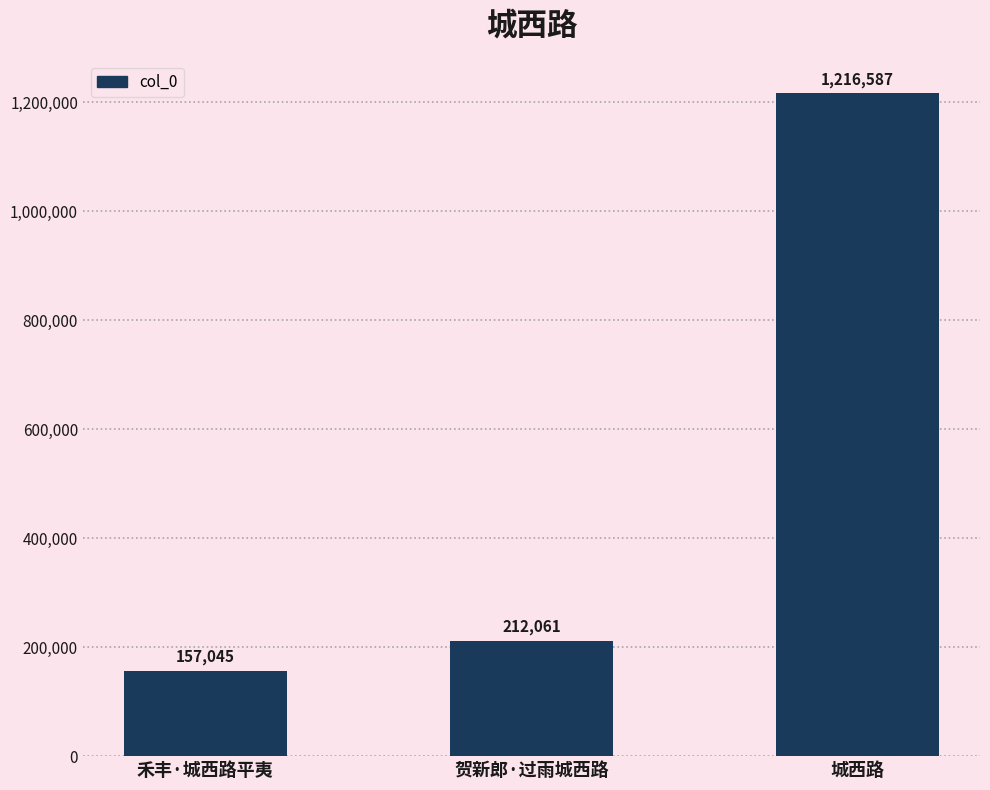

What is the maximum value shown in the chart?

1216587